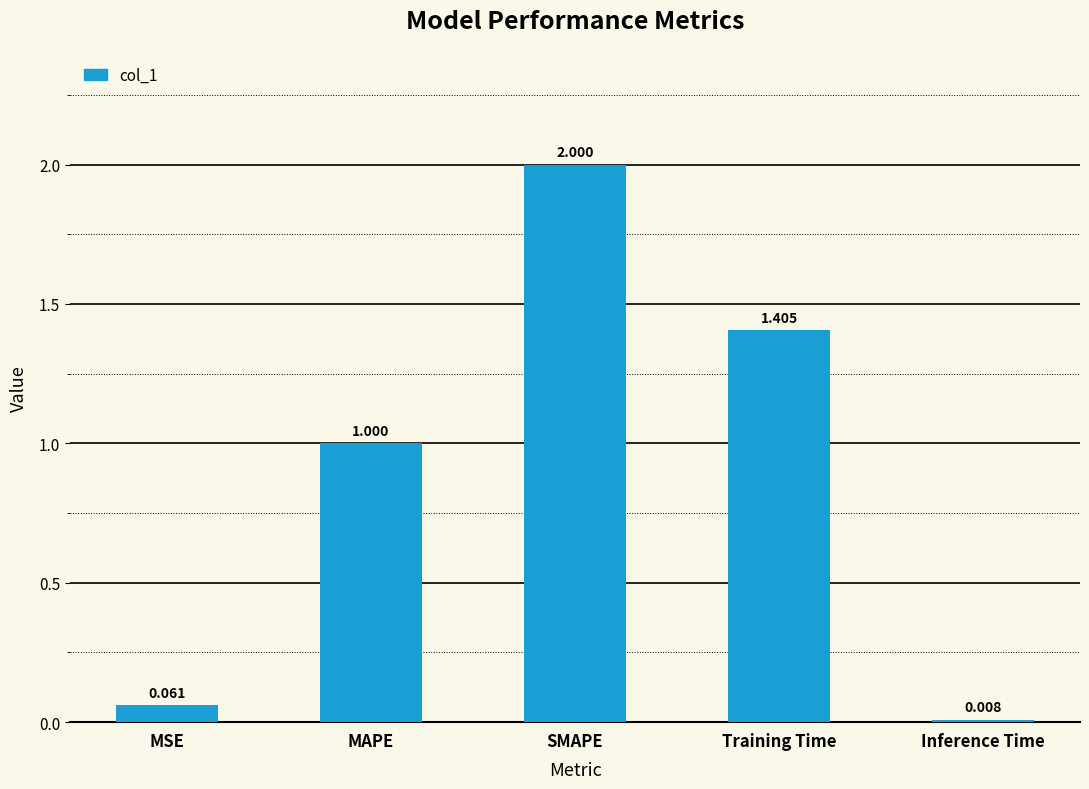

Where is the data nearest to the value 1?

MAPE